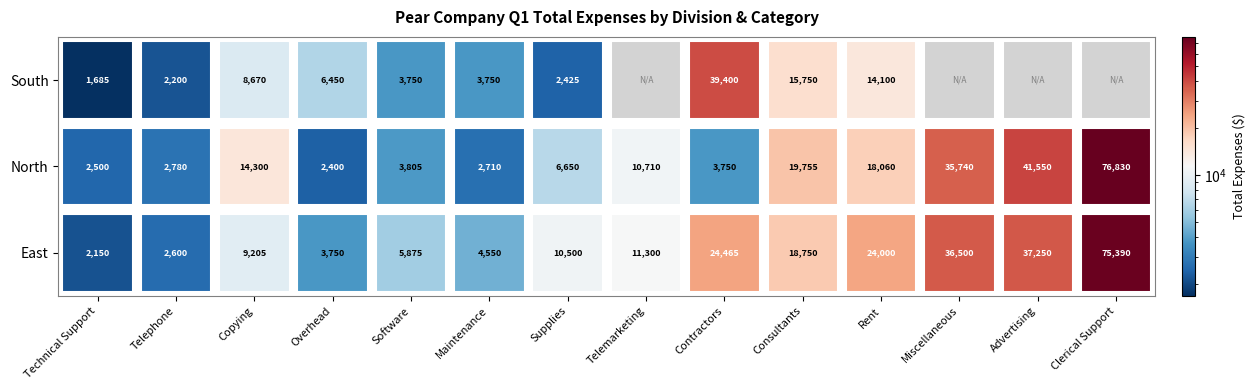

At how many categories does at least one series exceed 51282?

1